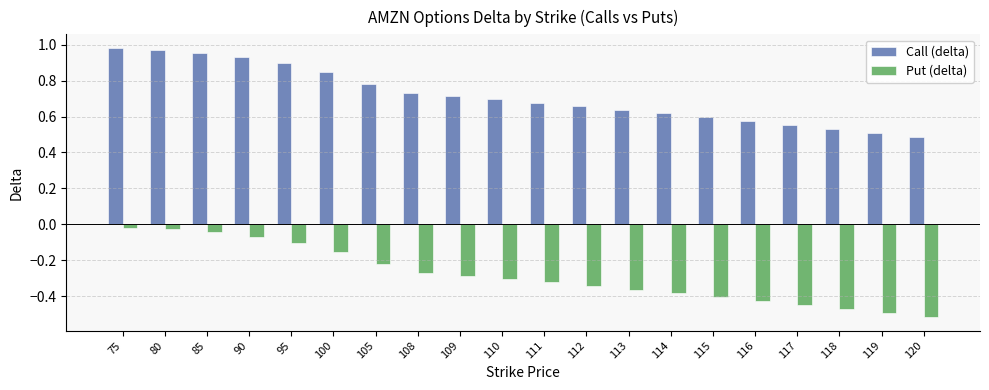

What is the sum of the Call (delta) values at 117 and 110?

1.3